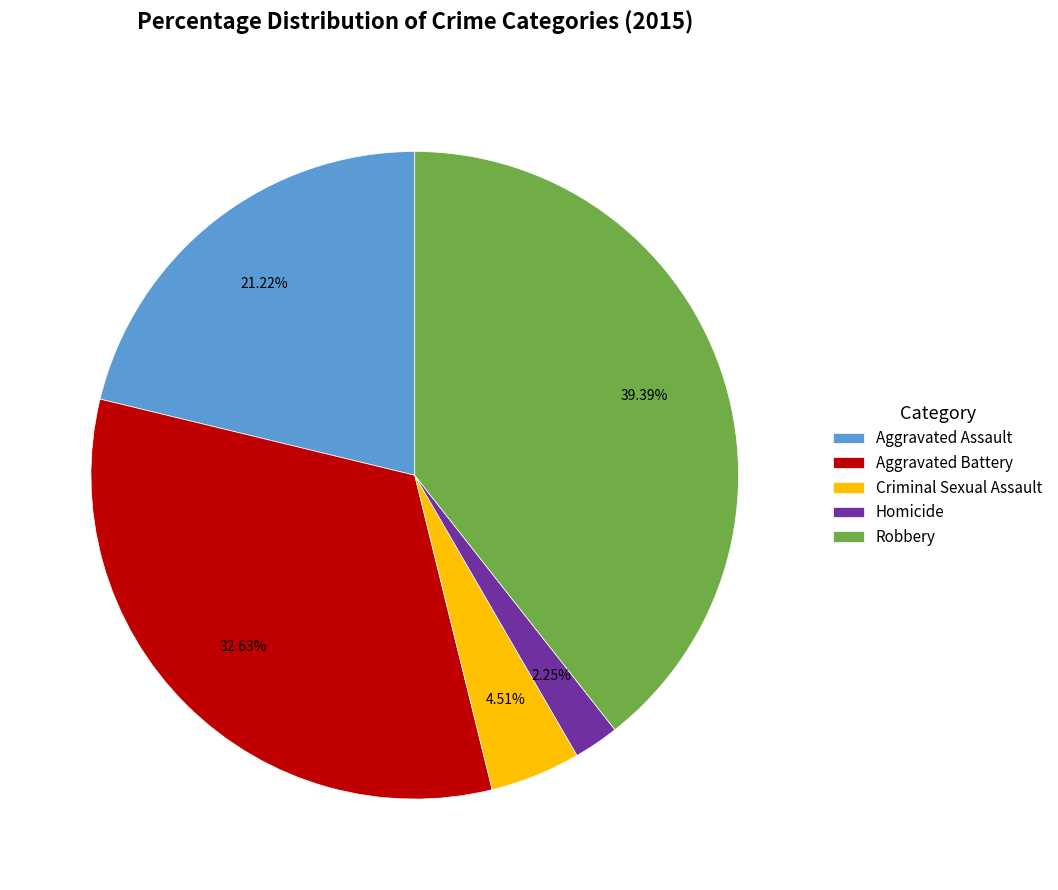

True or false: Homicide accounts for 2% of the total.

True